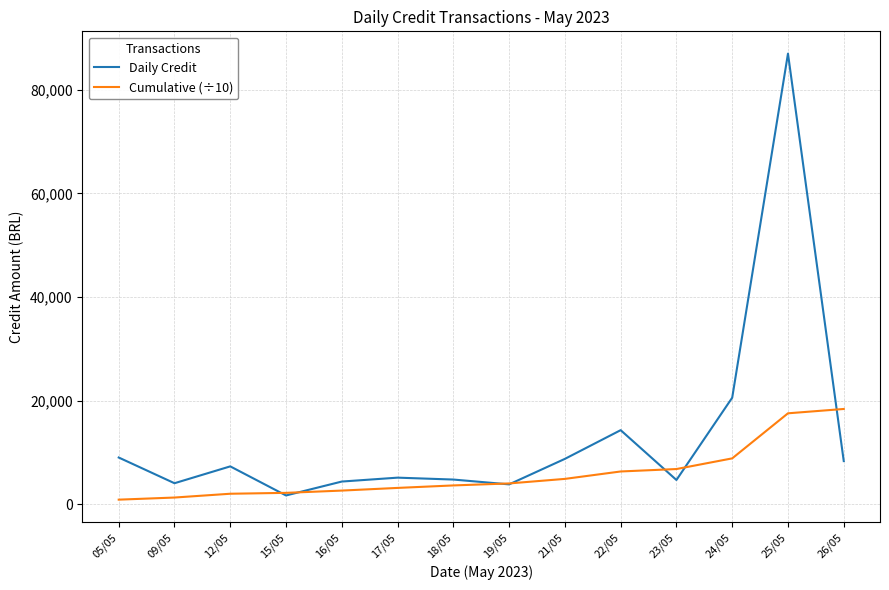

What is the highest value of the Daily Credit series?

86976.7